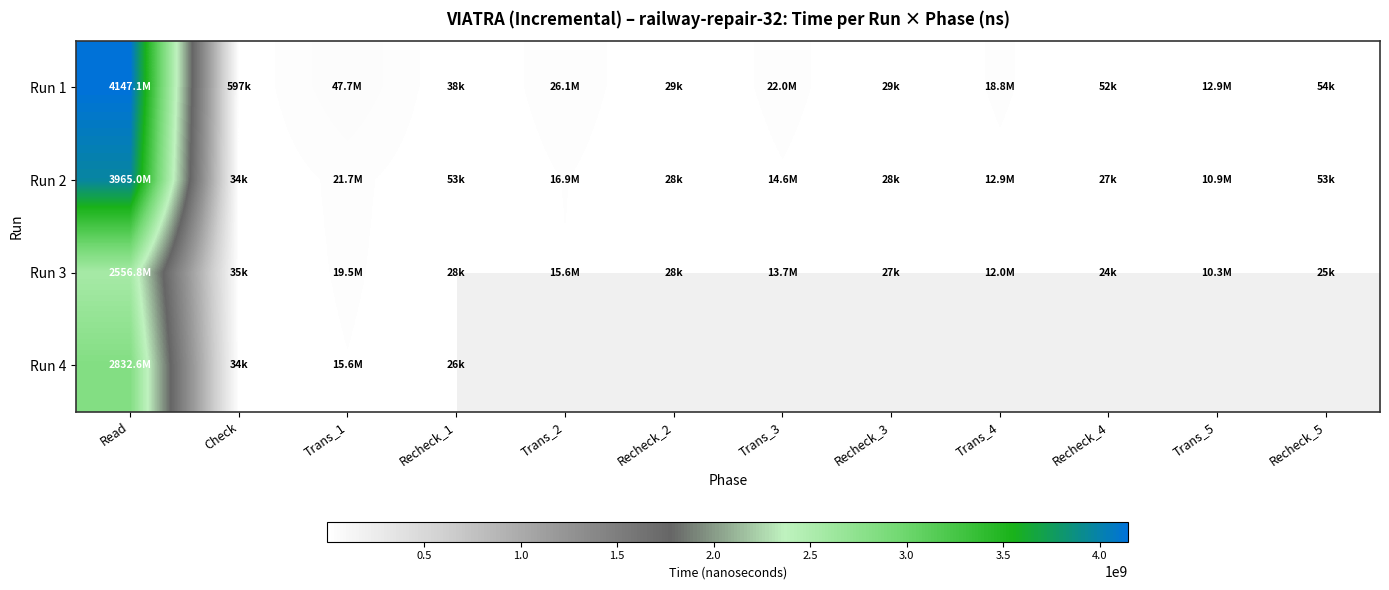

Which series has the widest spread of values?

Run 1